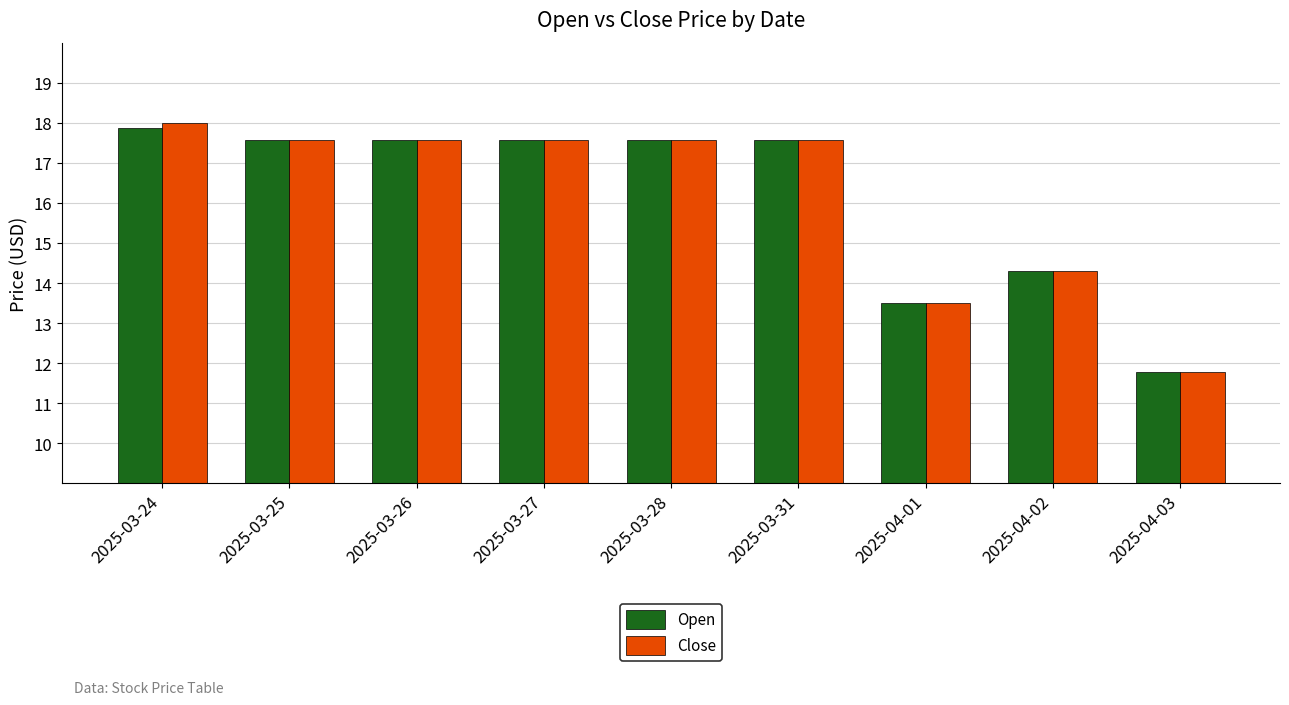

What are all the series names shown in the legend?

Open, Close